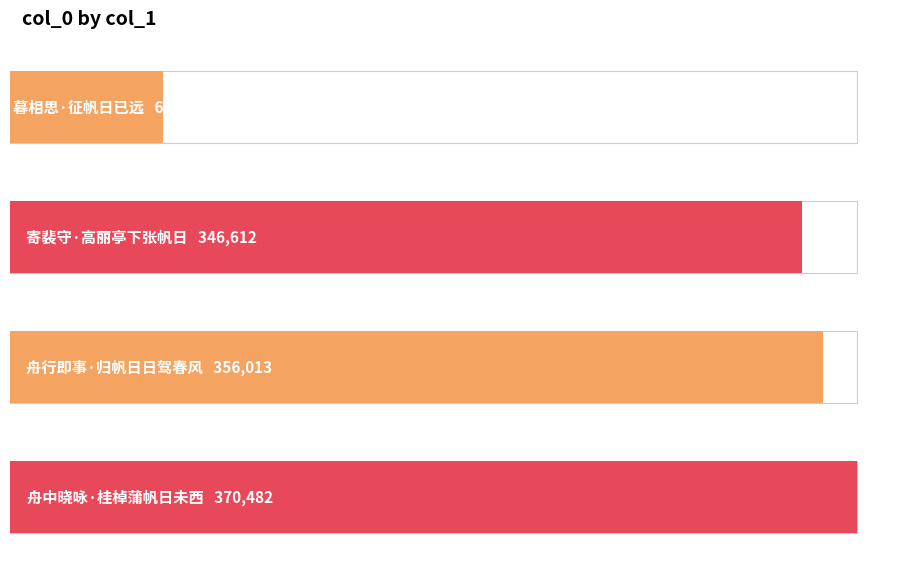

What is the difference between the values at 舟中晓咏·桂棹蒲帆日未西 and 寄裴守·高丽亭下张帆日?

23870